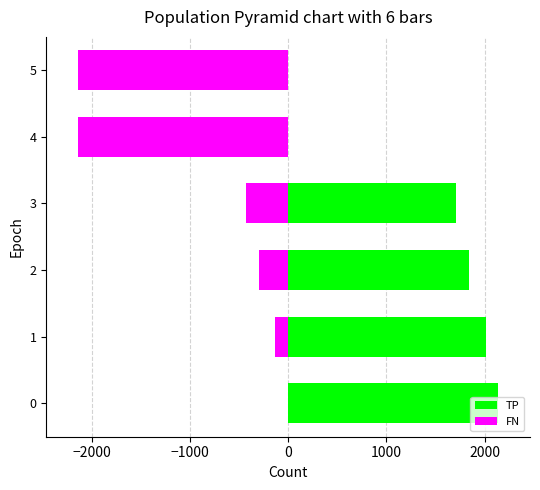

Is it true that TP equals 0 at 5?

True